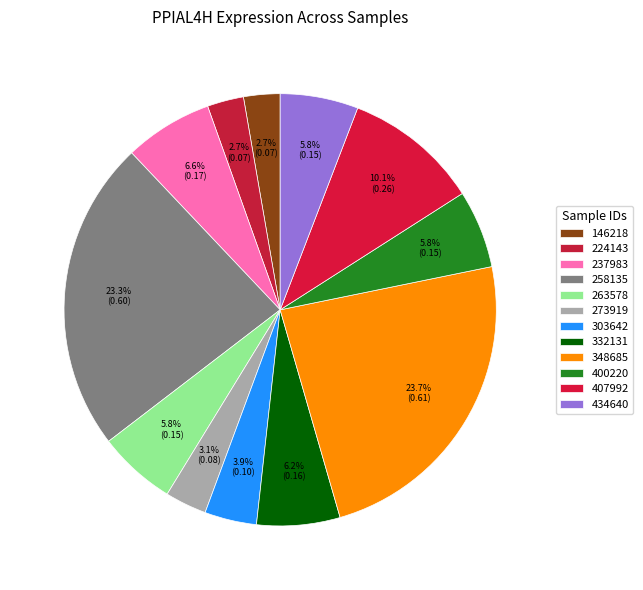

How many slices are in this pie chart?

12